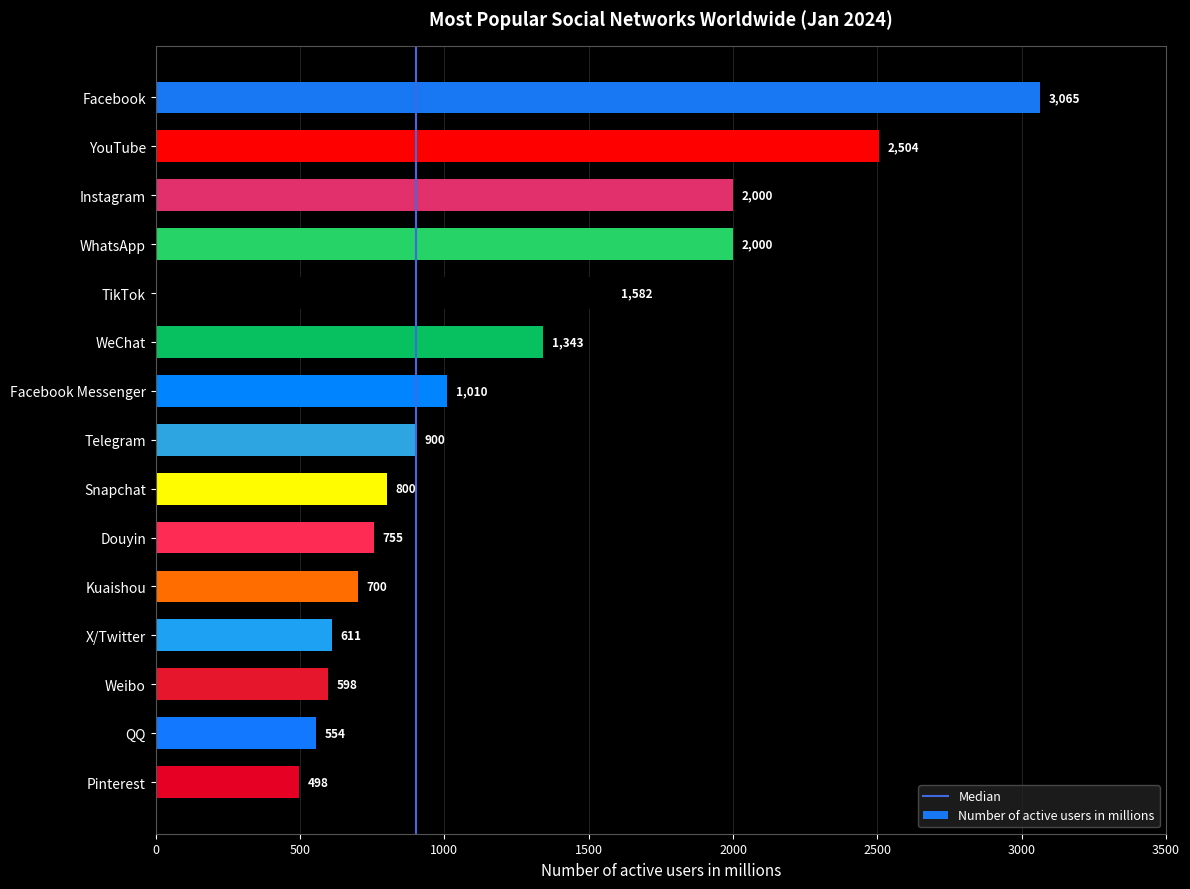

Reading top to bottom, what are all the values shown in this chart?

Facebook=3065	YouTube=2504	Instagram=2000	WhatsApp=2000	TikTok=1582	WeChat=1343	Facebook Messenger=1010	Telegram=900	Snapchat=800	Douyin=755	Kuaishou=700	X/Twitter=611	Weibo=598	QQ=554	Pinterest=498